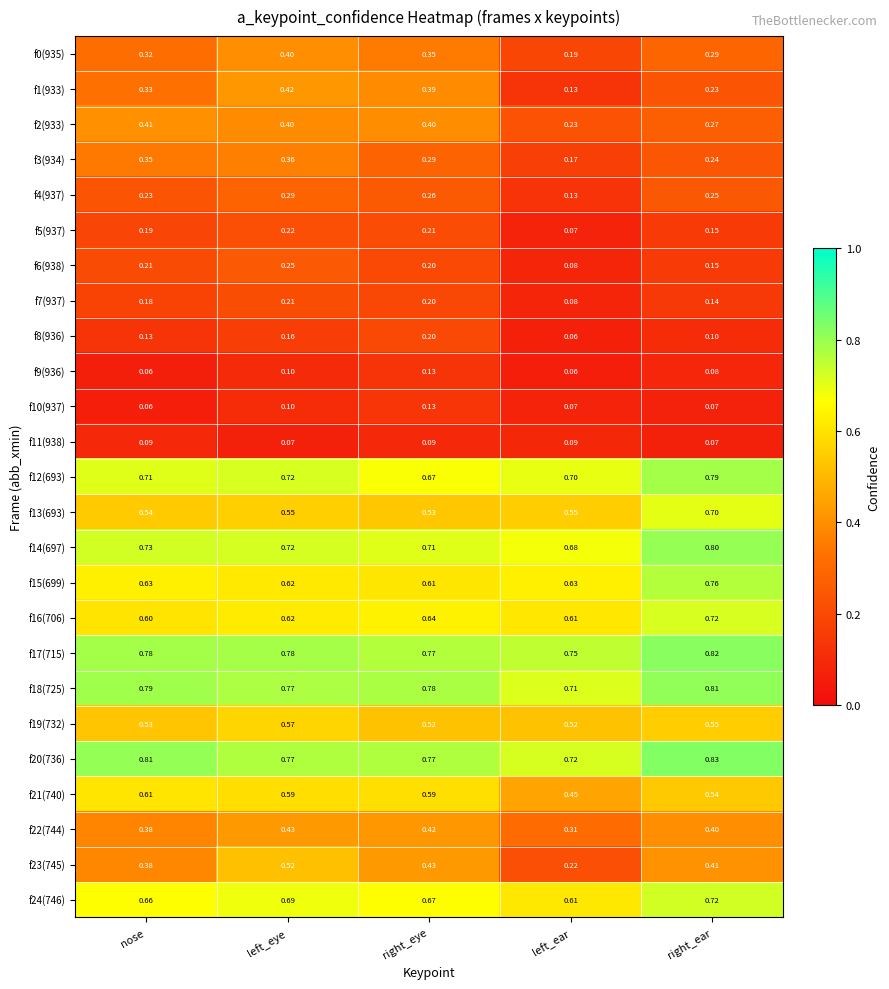

Which category has the highest value in the f3(934) series?

left_eye